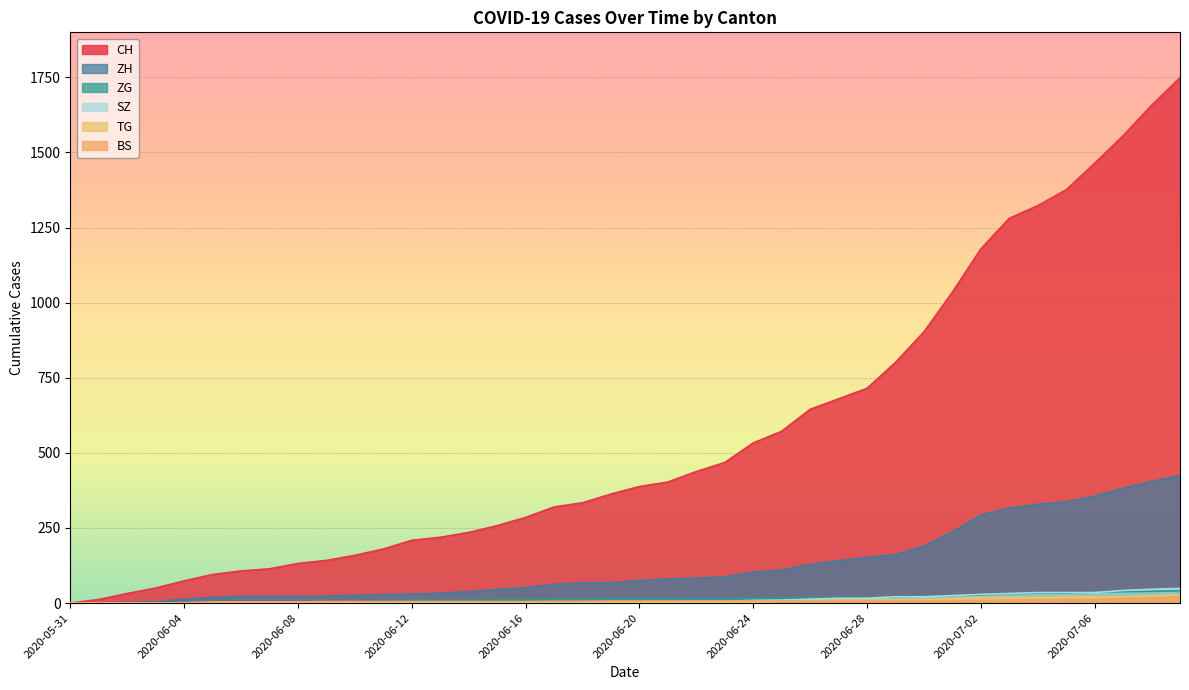

Which series has the largest range (max minus min)?

CH